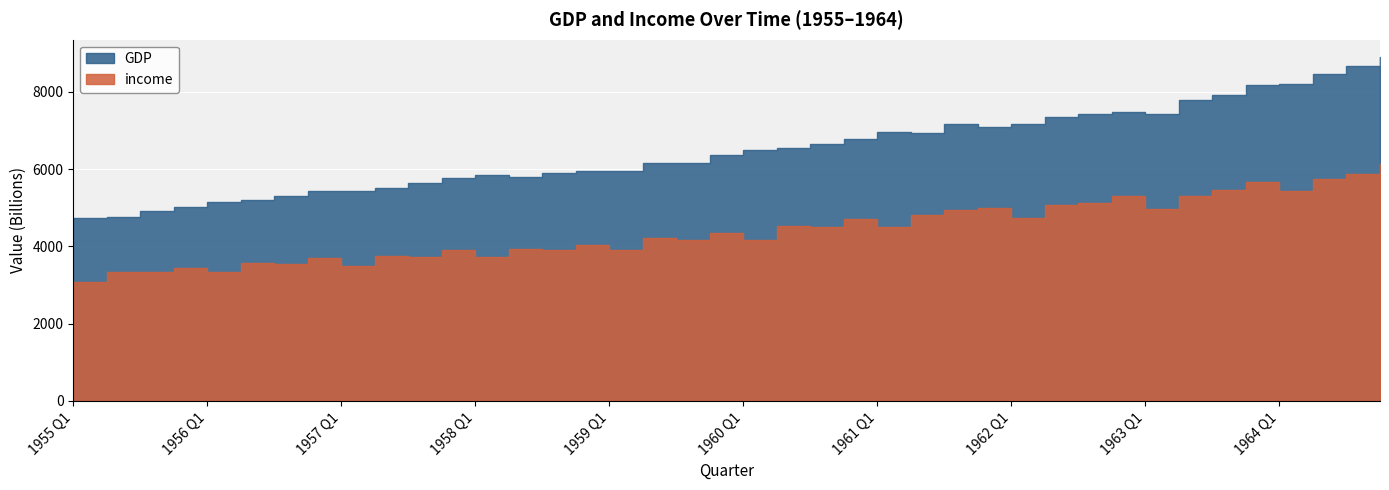

Rank the series by their average value, from highest to lowest.

GDP, income